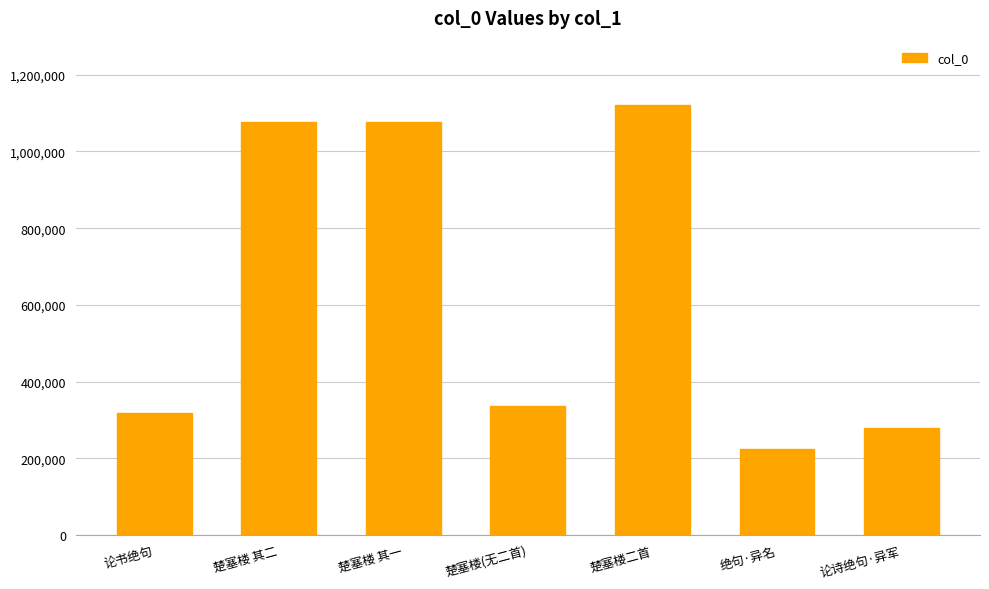

What is the change in value from 楚塞楼 其二 to 楚塞楼二首?

+44507